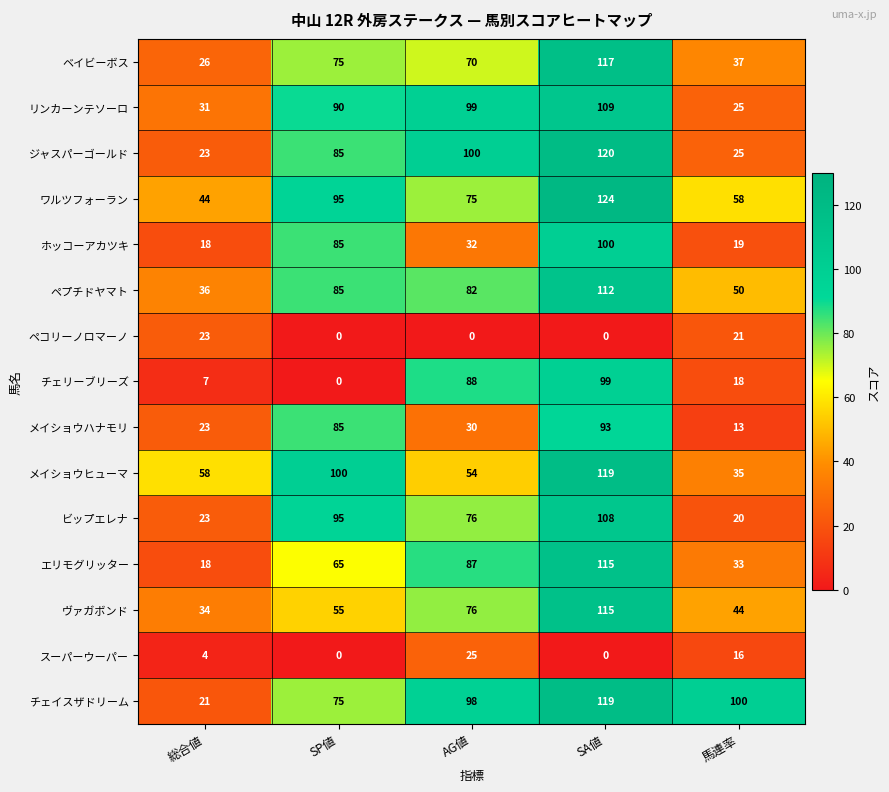

At how many categories does at least one series exceed 7?

5